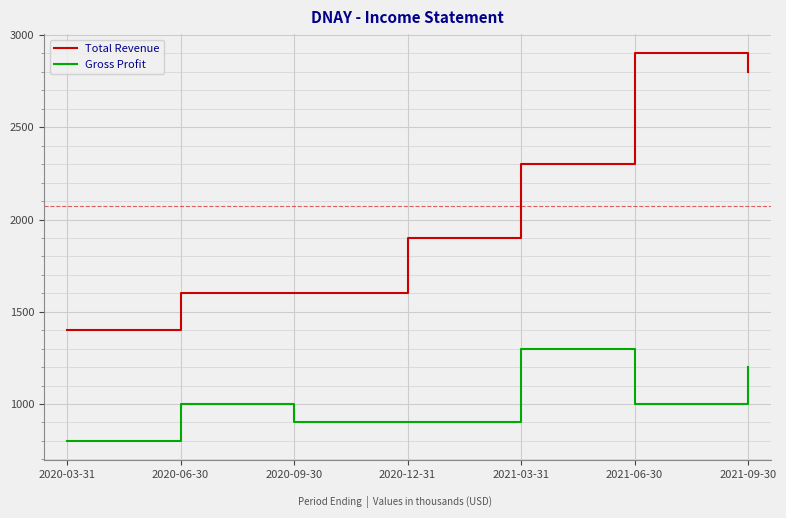

True or false: Total Revenue and Gross Profit cross at least once.

False